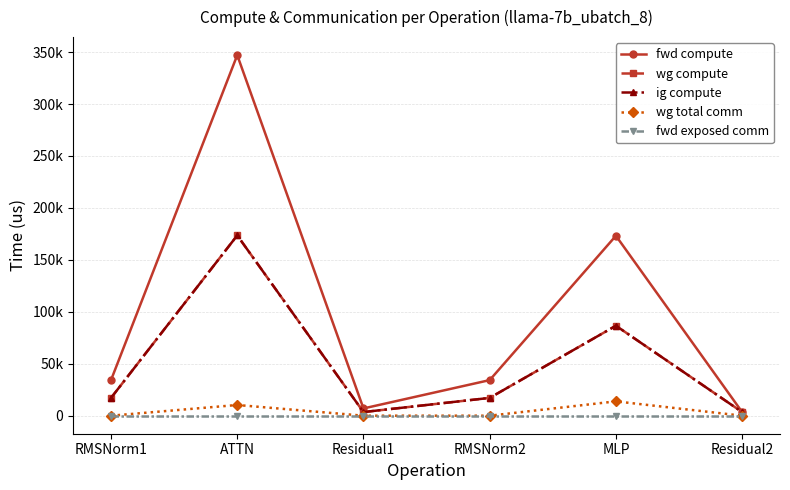

Rank the categories by ig compute value from lowest to highest.

Residual1, Residual2, RMSNorm1, RMSNorm2, MLP, ATTN